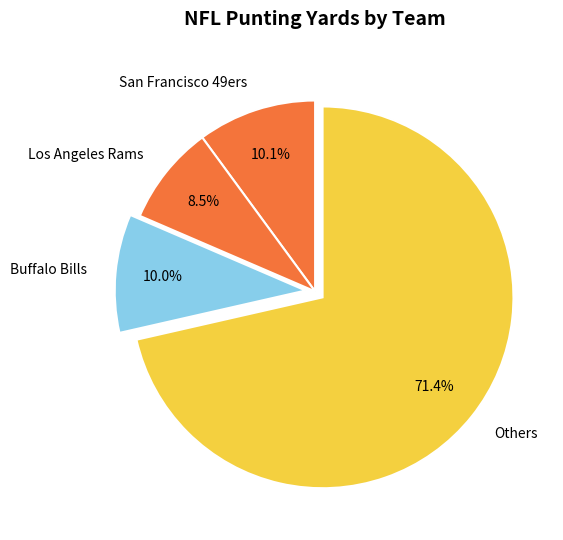

How many segments does this pie chart have?

4